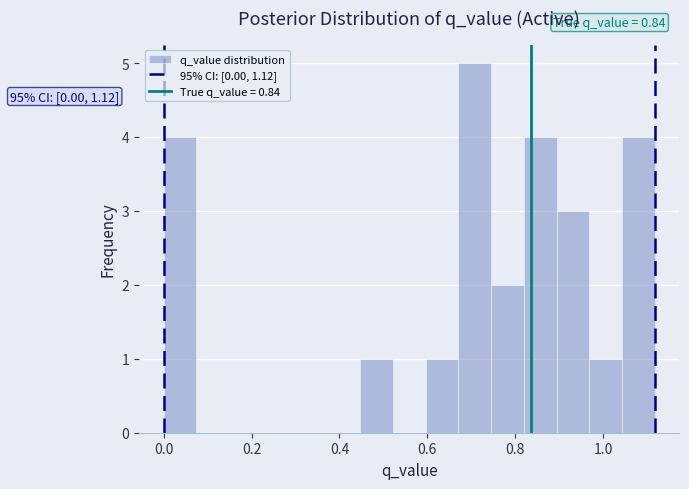

Around what value on the x-axis is the tallest bar? Give the approximate position of its centre, as read against the axis.

0.70